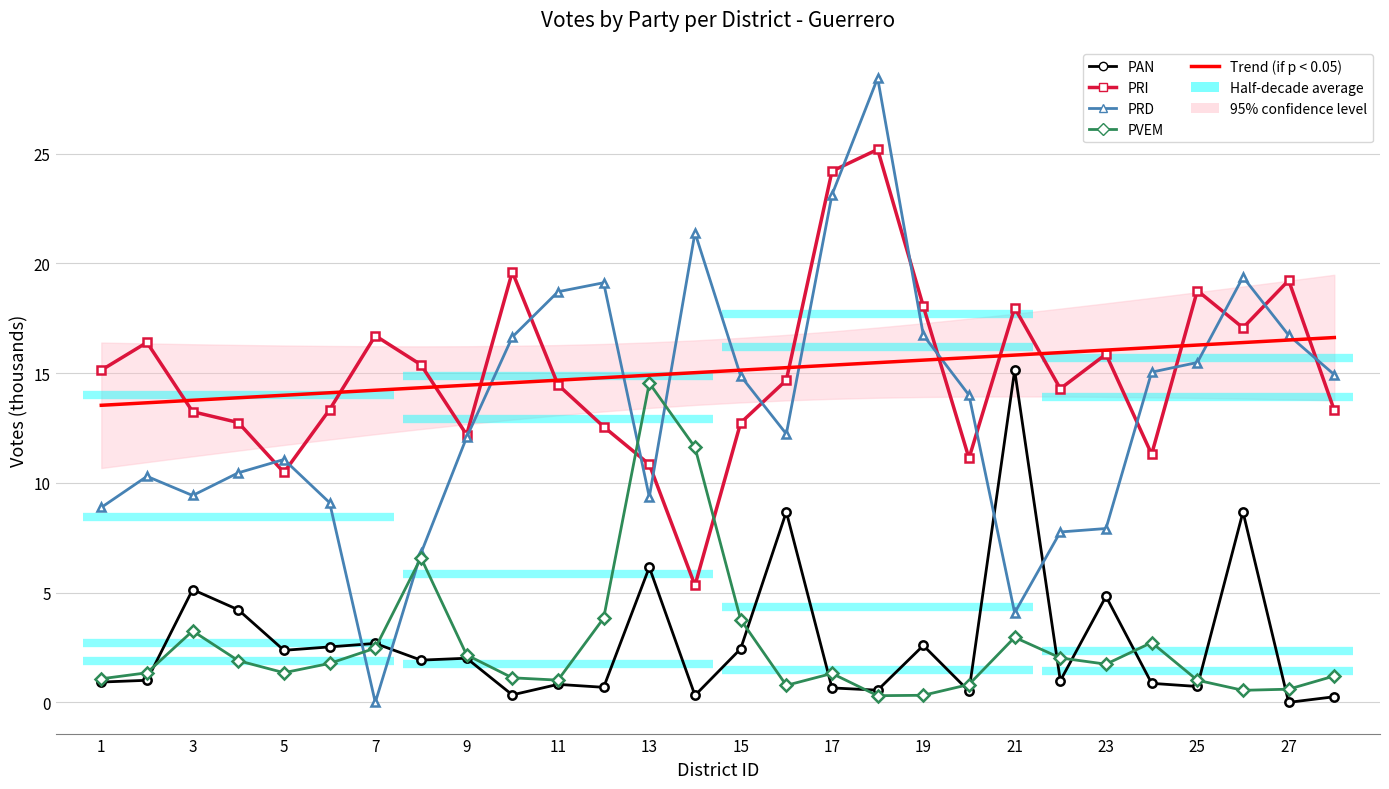

How many interior local valleys does the PVEM series have?

6